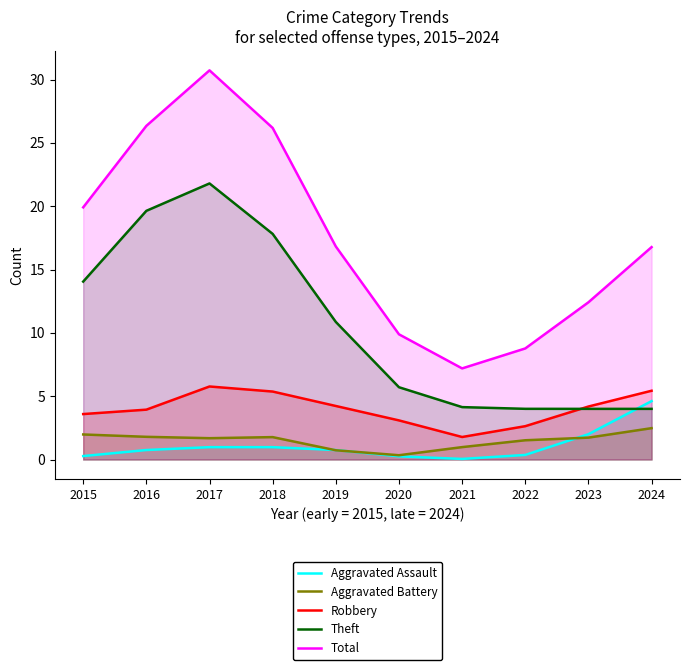

How many interior local valleys does the Aggravated Assault series have?

1